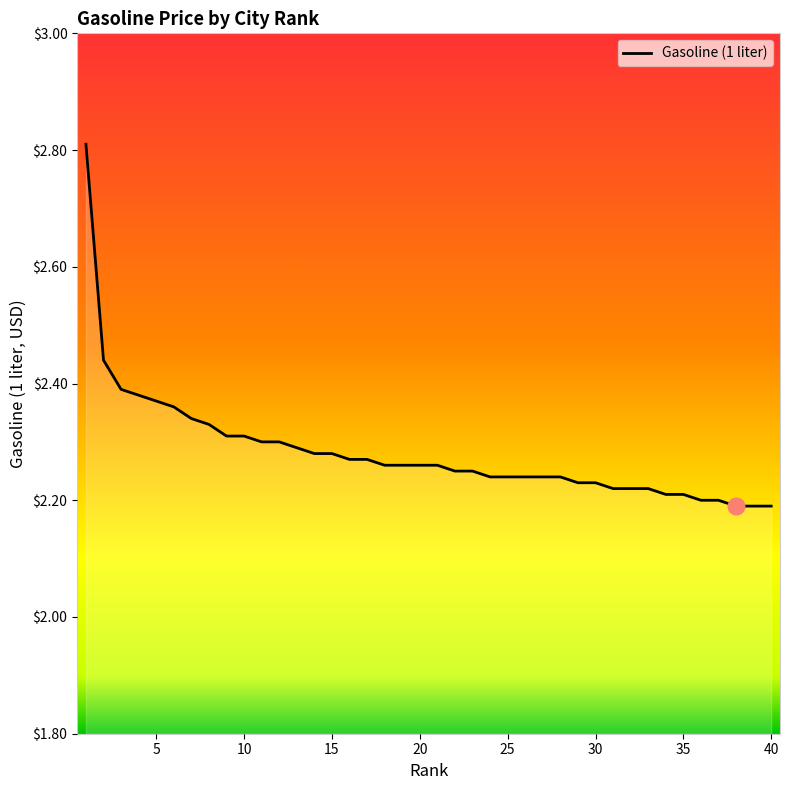

Is this an area chart (filled region under the line)?

No